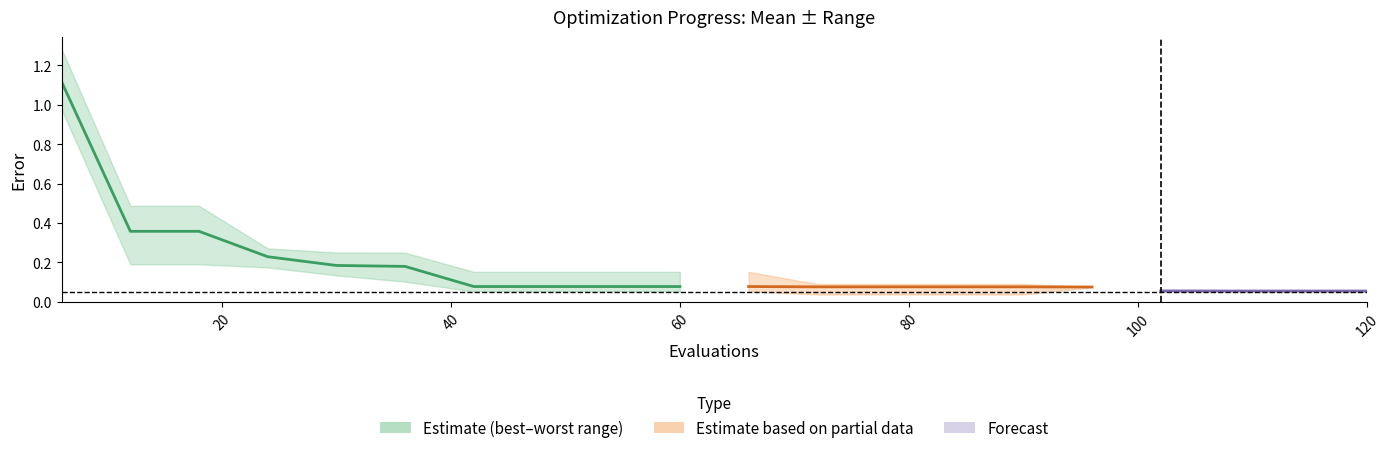

What is the value of the mean point at the 14th from the left?

0.1